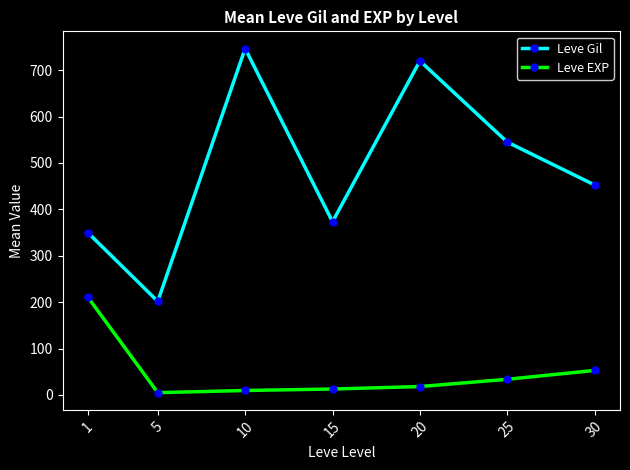

True or false: Leve Gil and Leve EXP intersect in this chart.

False